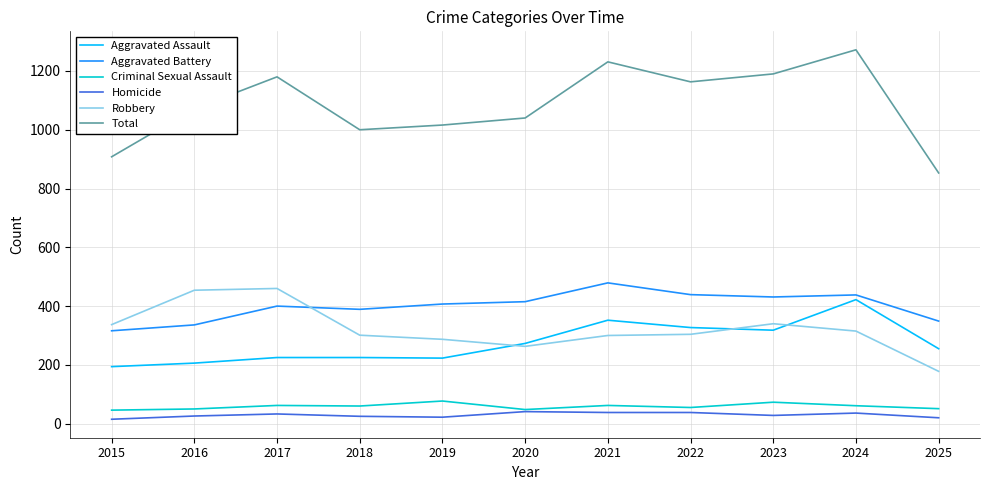

What is the difference between the Aggravated Assault values at 2017 and 2021?

127